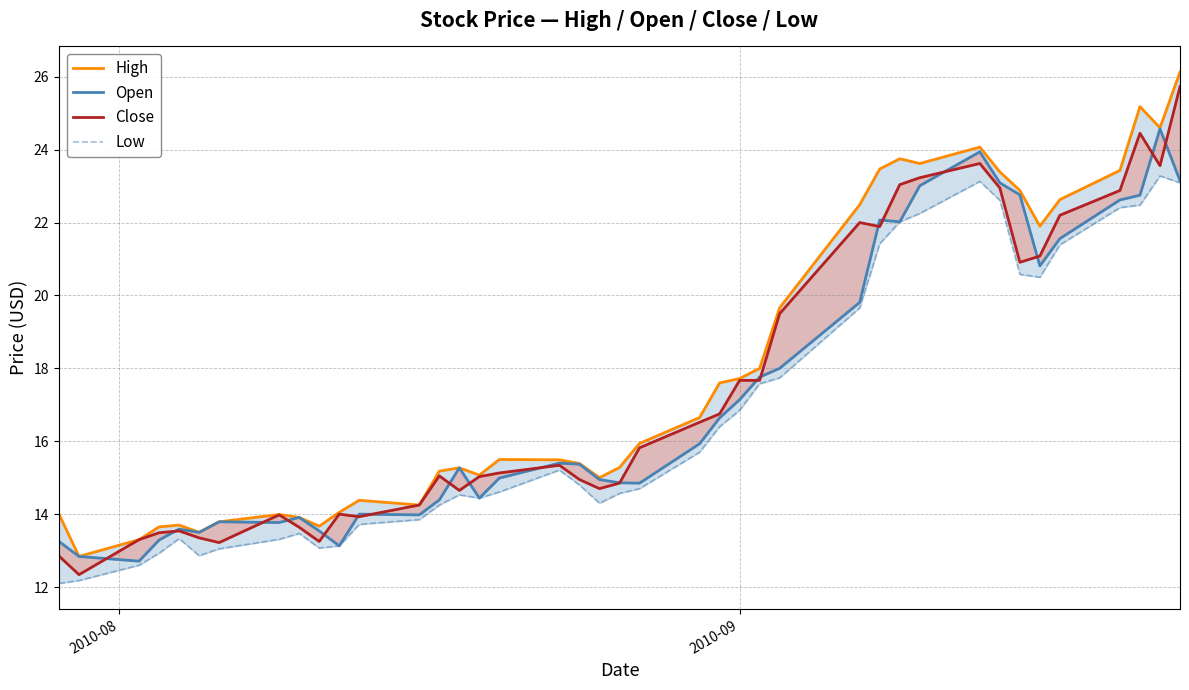

What is the greatest value displayed?

26.1